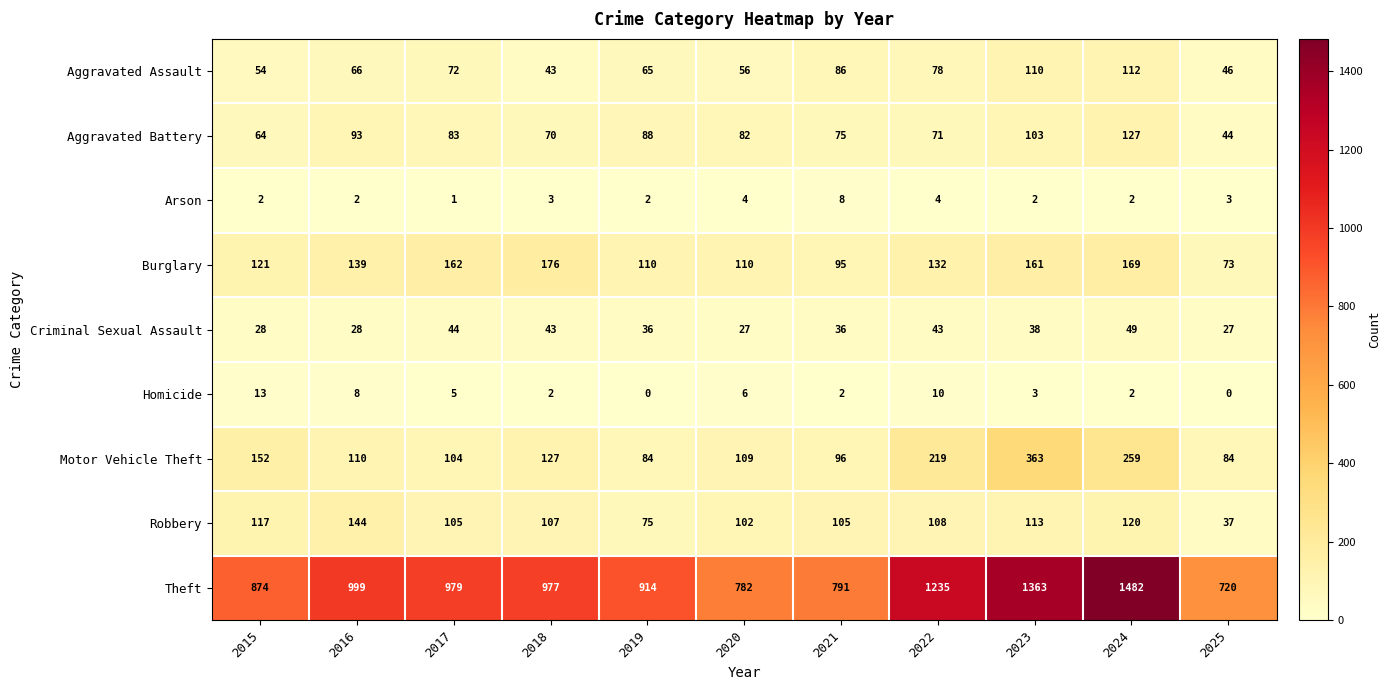

What is the total value across all series at 2016?

1589